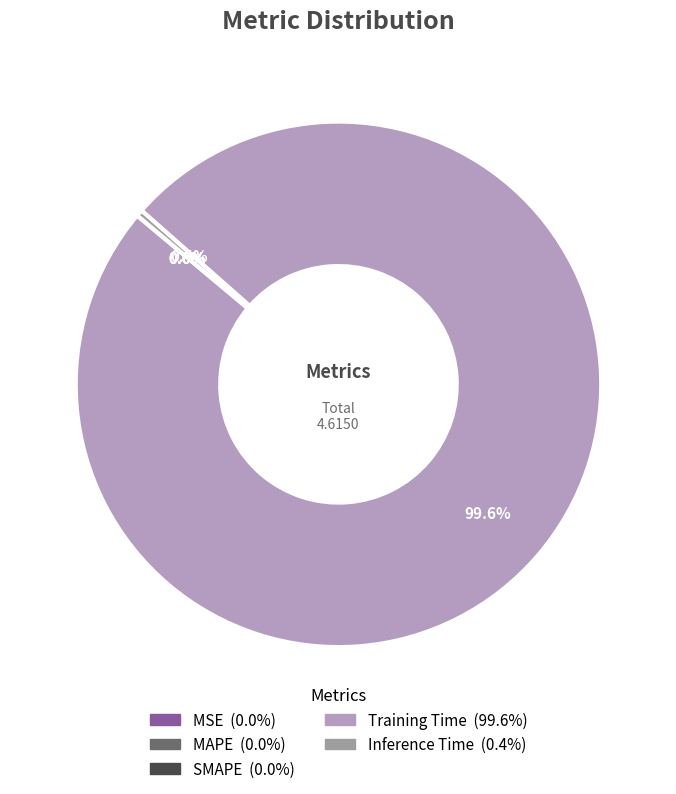

How much of the chart is everything except Inference Time?

99.6%